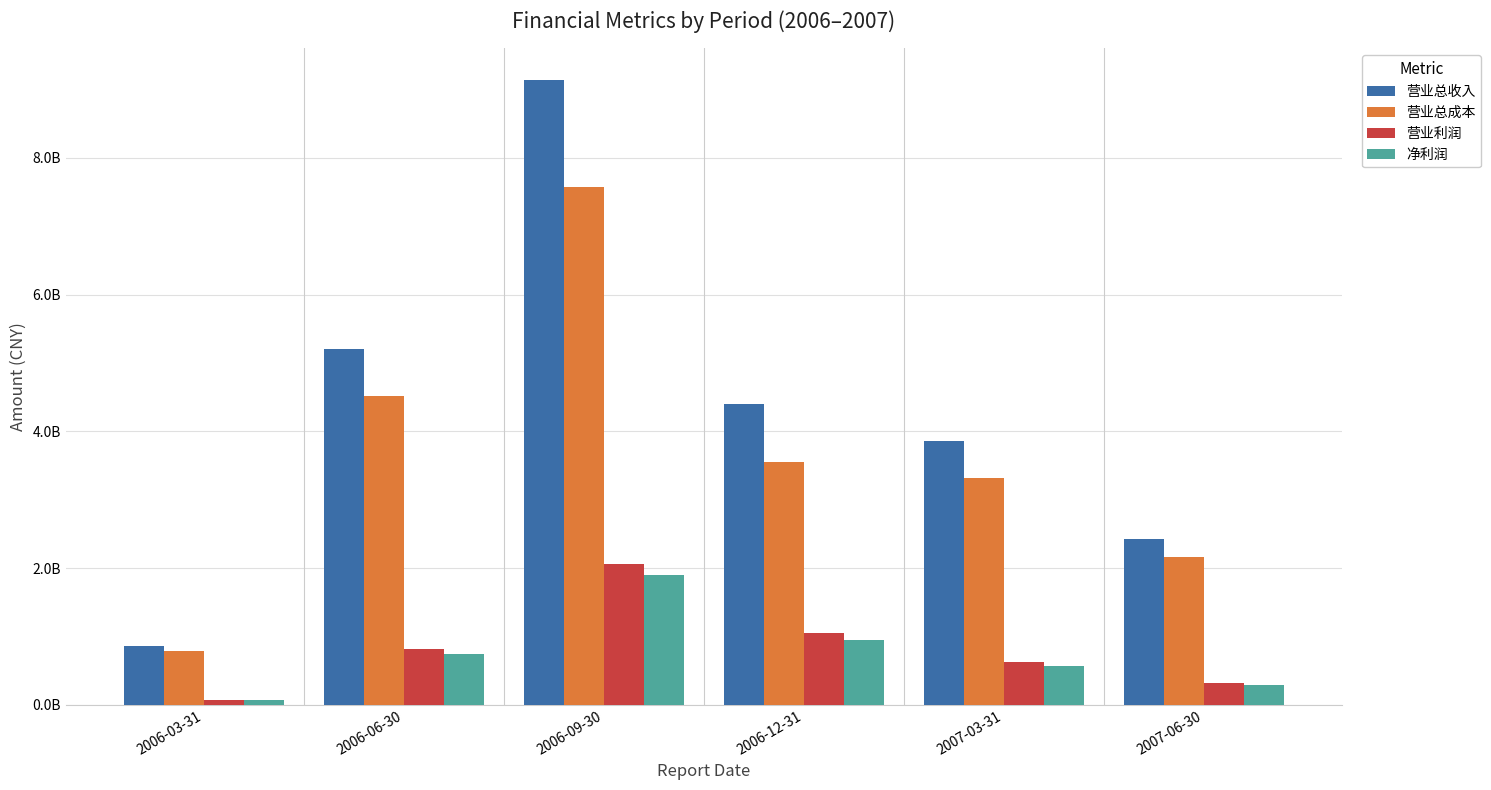

What is the label of the 2nd bar from the right?

2007-03-31